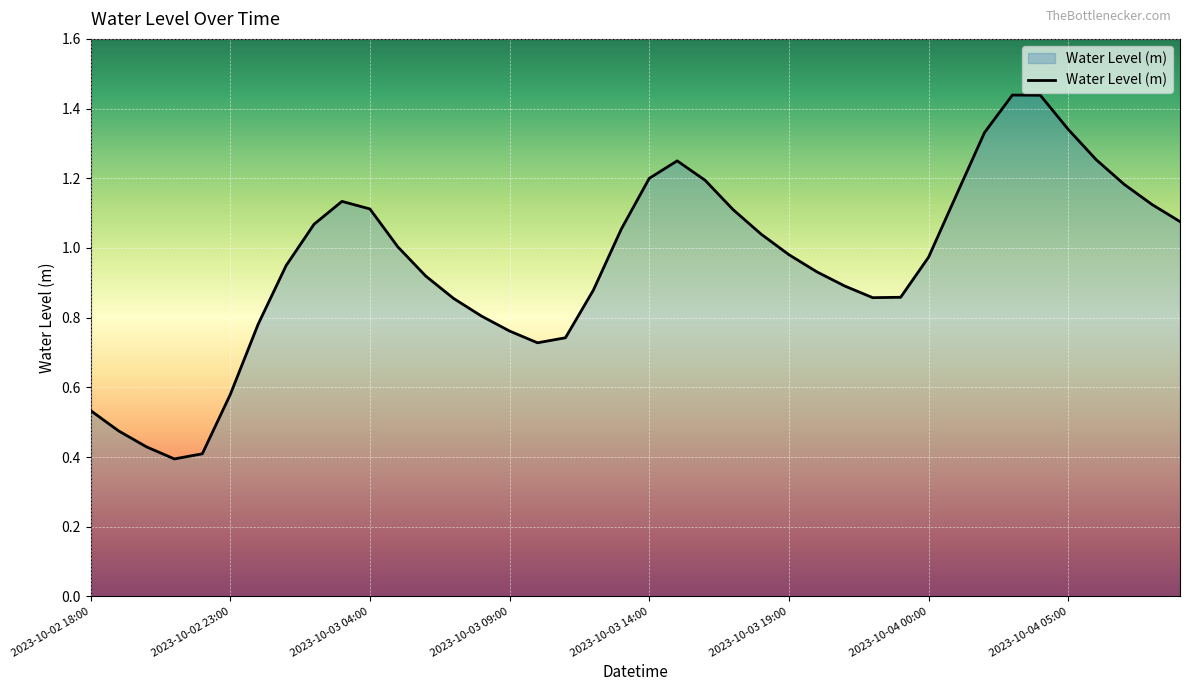

How many points are lower than both their immediate neighbors (excluding endpoints)?

3